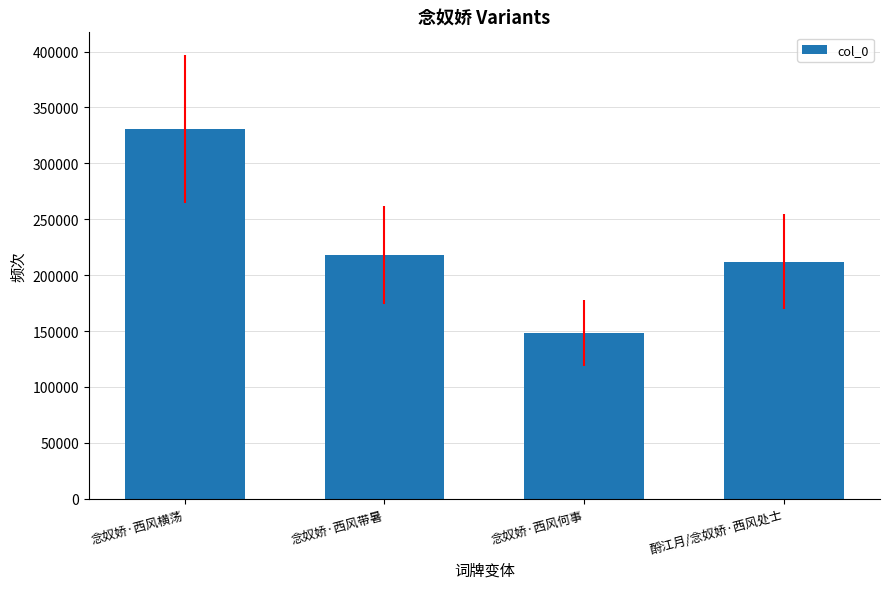

Count the number of categories in the chart.

4